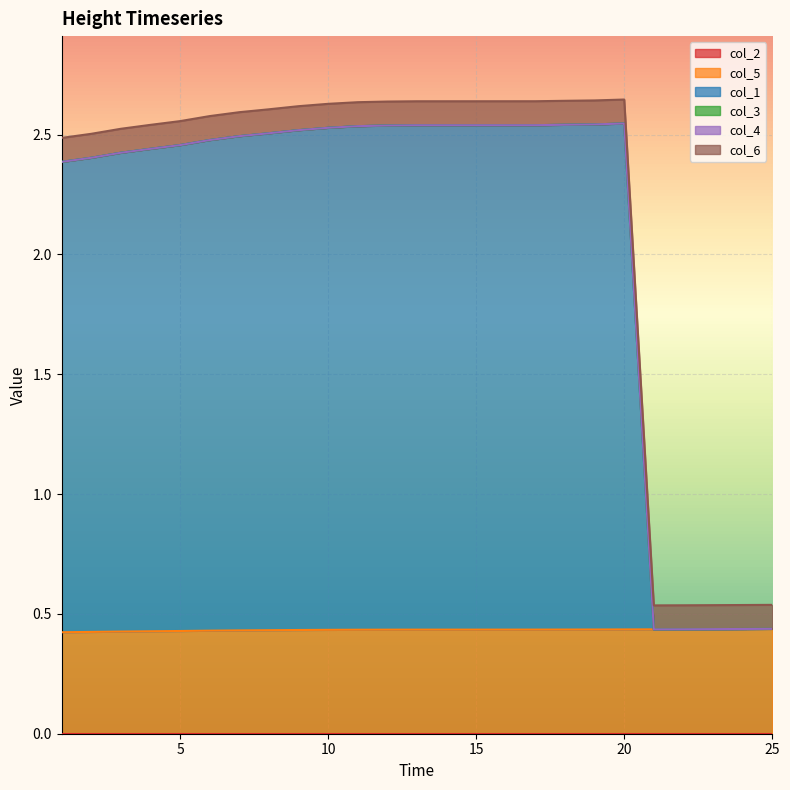

Which series has the largest total across all categories?

col_1